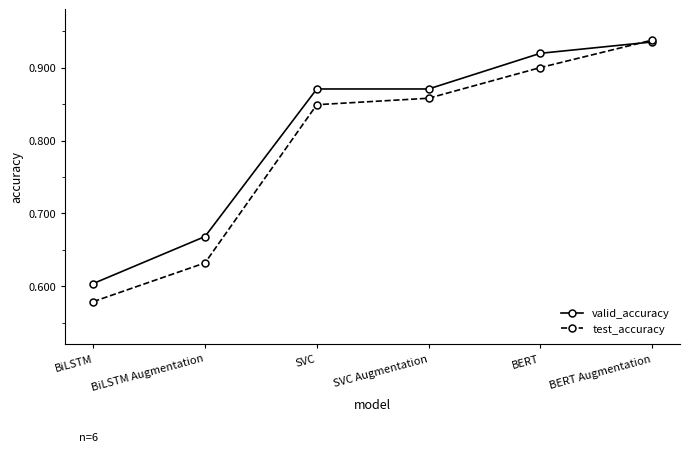

At which label does test_accuracy reach its minimum?

BiLSTM